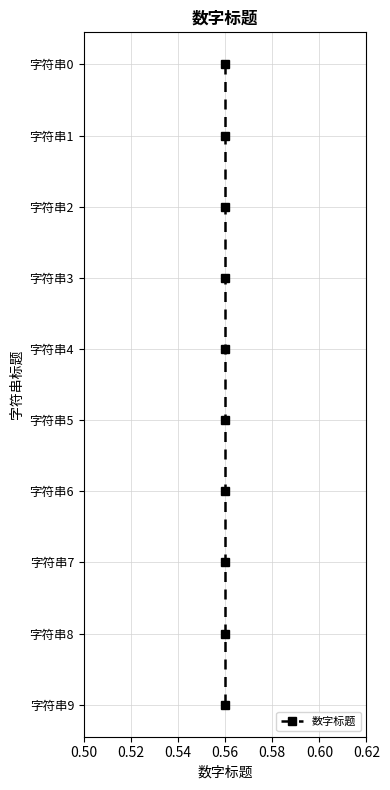

The chart shows a value of 3 at 0.56. True or false?

False